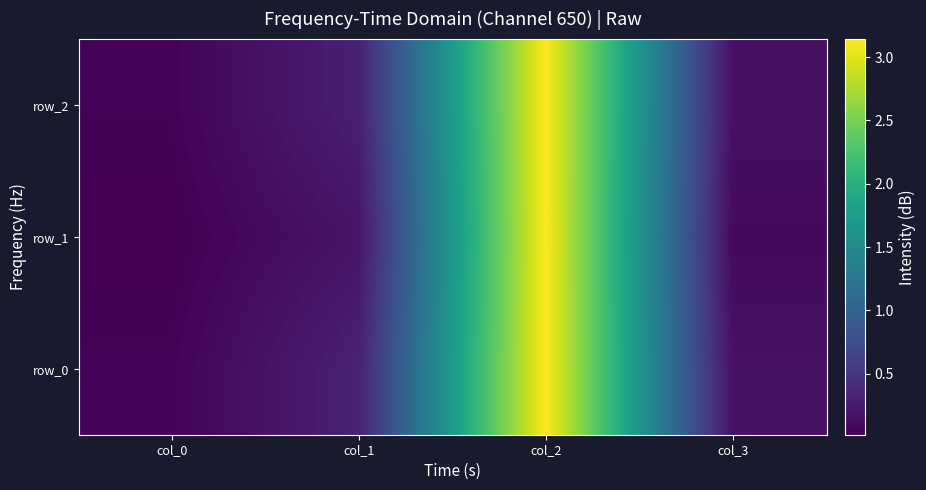

What is the difference between the maximum and minimum values in the row_2 series?

3.1